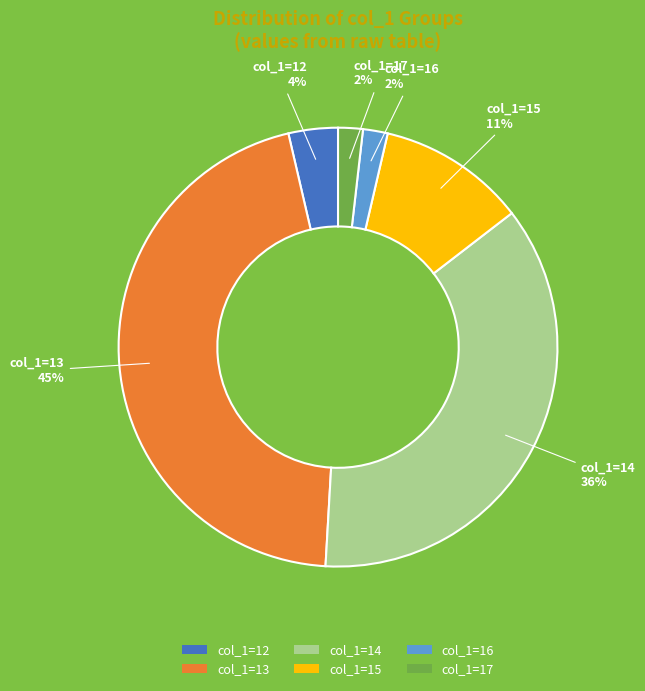

What is the largest slice in the pie chart?

col_1=13